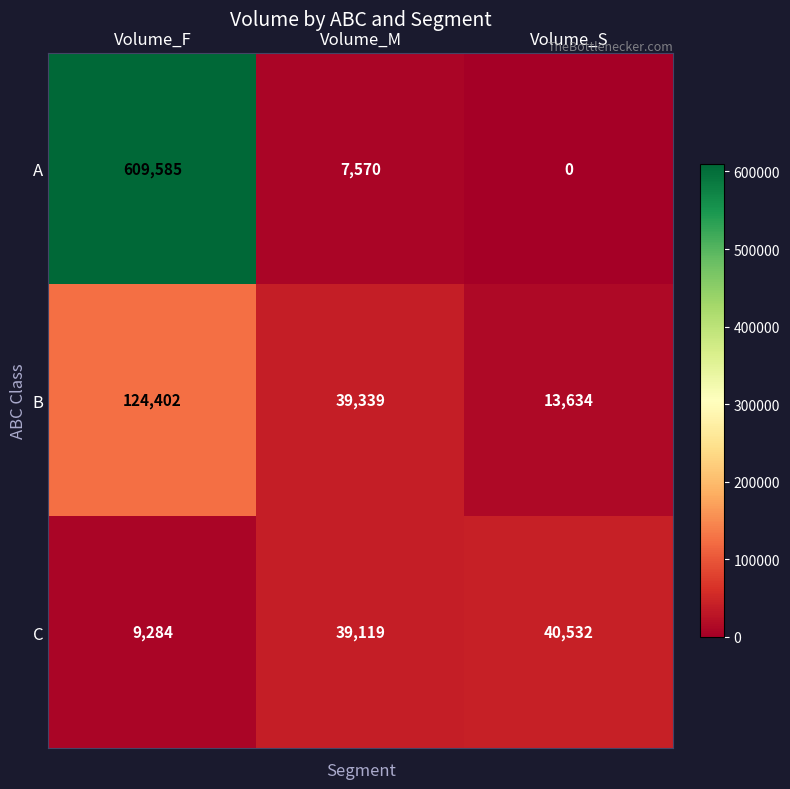

Rank the categories by B value from highest to lowest.

Volume_F, Volume_M, Volume_S